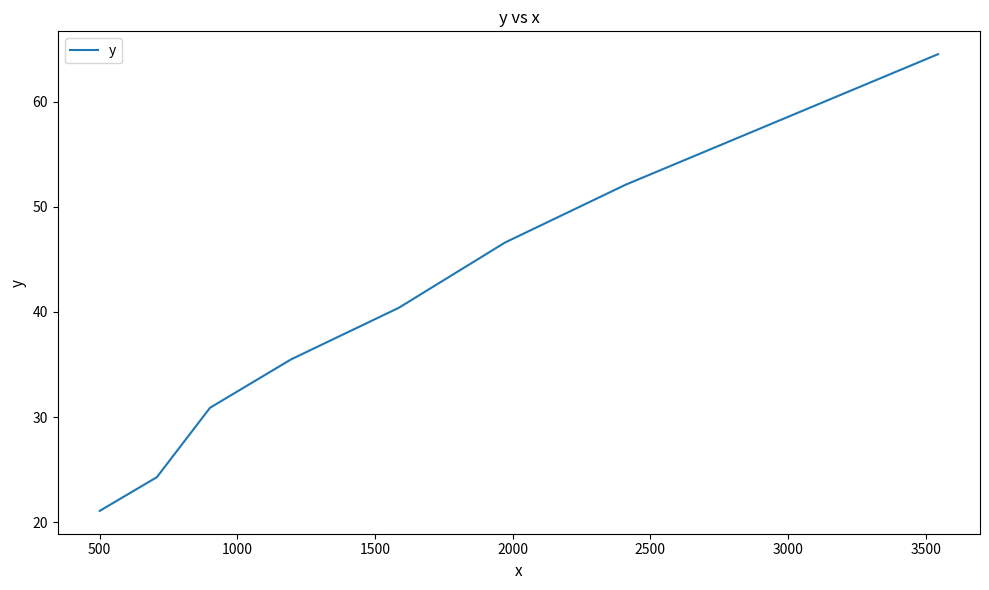

True or false: the data has more than 2 interior local peaks.

False